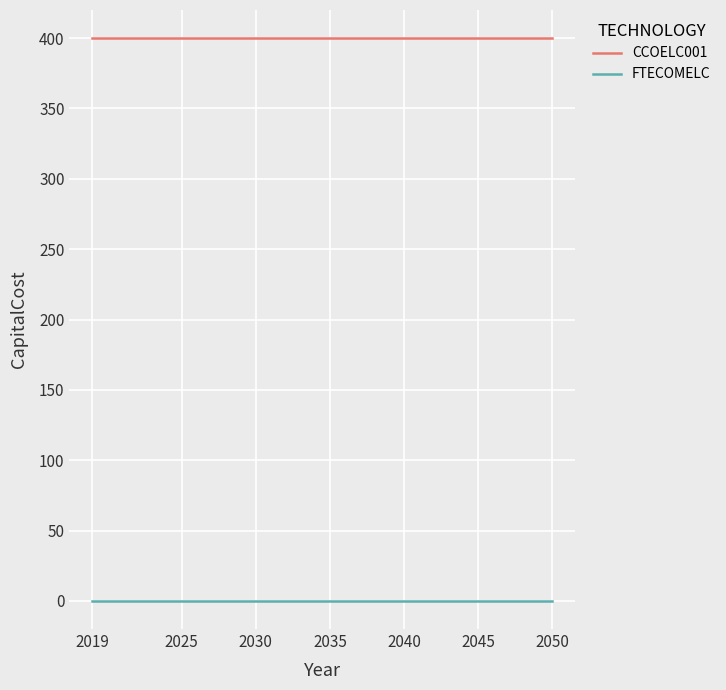

What is the average value of the CCOELC001 series?

400